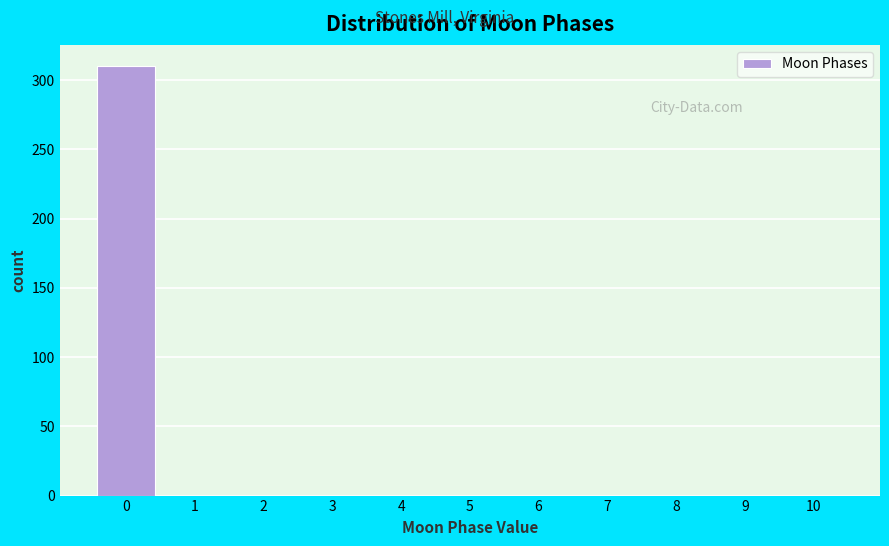

Over which range of the x-axis is the bar tallest?

-0.5 to 0.5